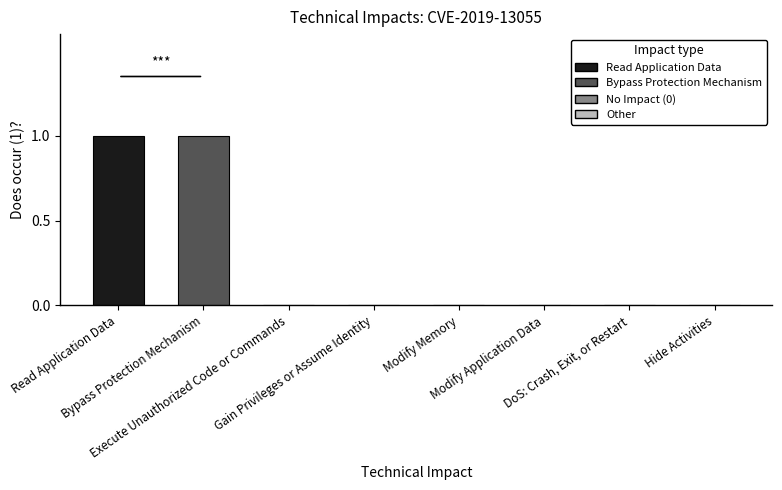

Reading left to right, what are all the values shown in this chart?

1	1	0	0	0	0	0	0